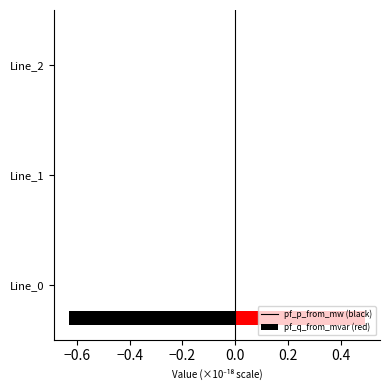

What are all the series names shown in the legend?

pf_p_from_mw, pf_q_from_mvar